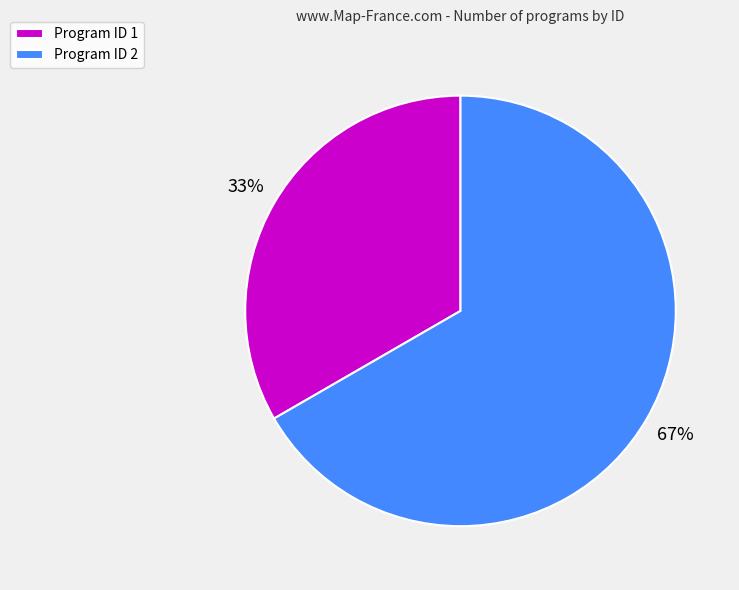

Count the number of slices in the pie.

2